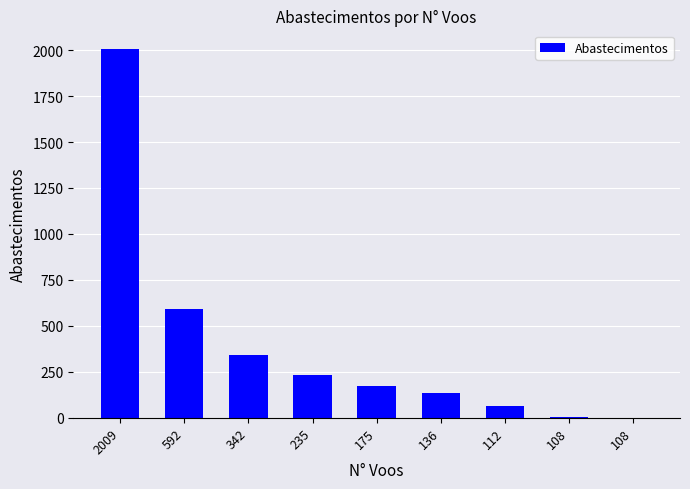

At which category does the chart reach its peak across all series?

2009